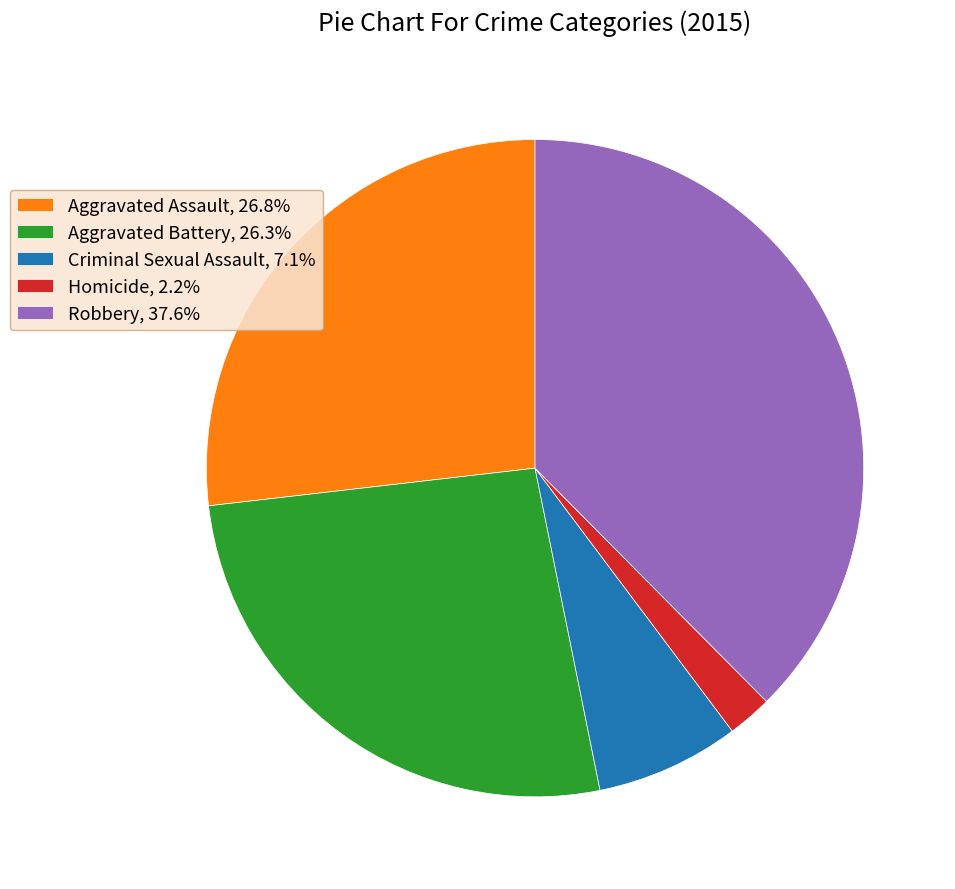

Does any single category account for the majority?

No